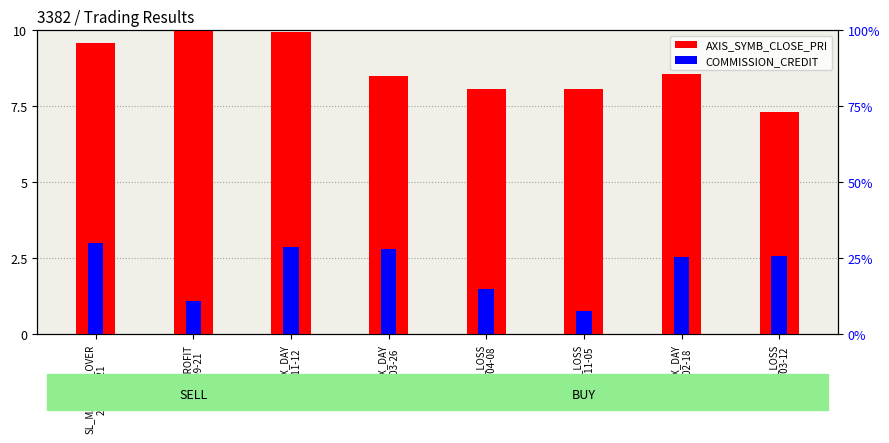

True or false: AXIS_SYMB_CLOSE_PRI (scaled) has a value of 5.6 at STOP_PROFIT
2018-09-21.

False